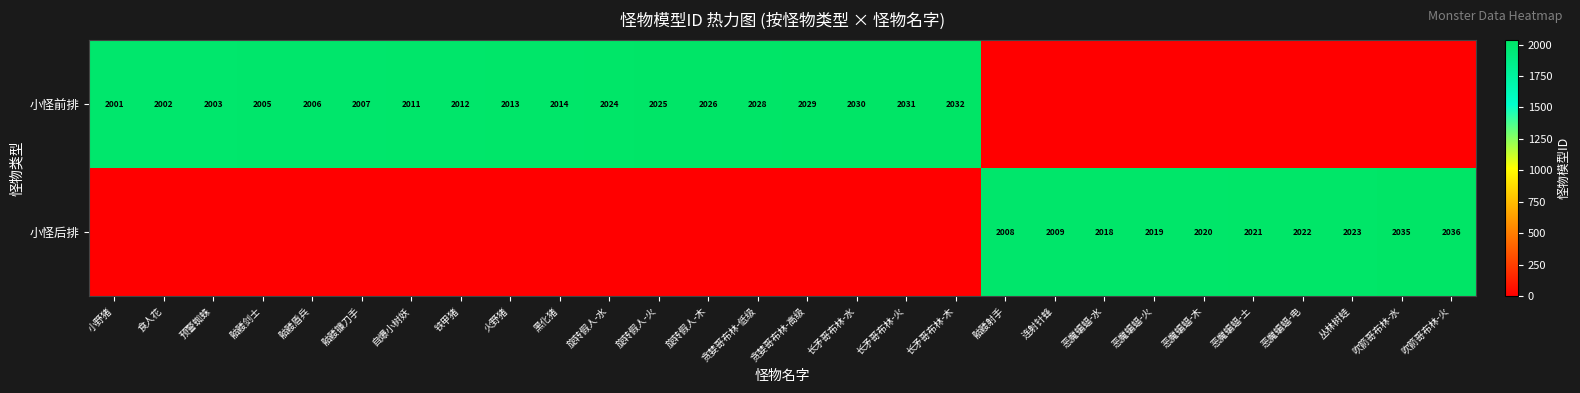

The 小怪后排 series shows 2022 at 恶魔蝙蝠-电. True or false?

True